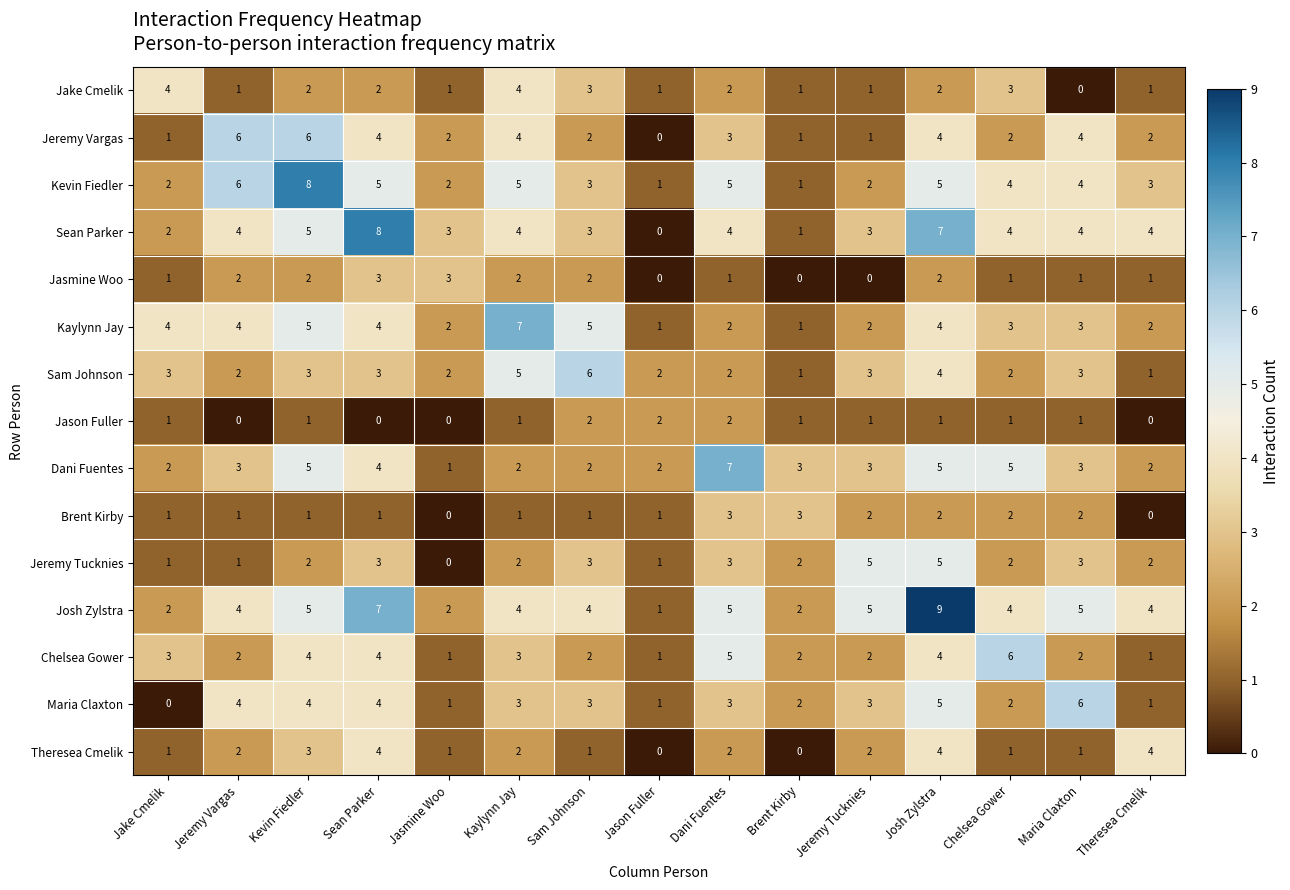

At which label is Dani Fuentes closest to 4?

Sean Parker